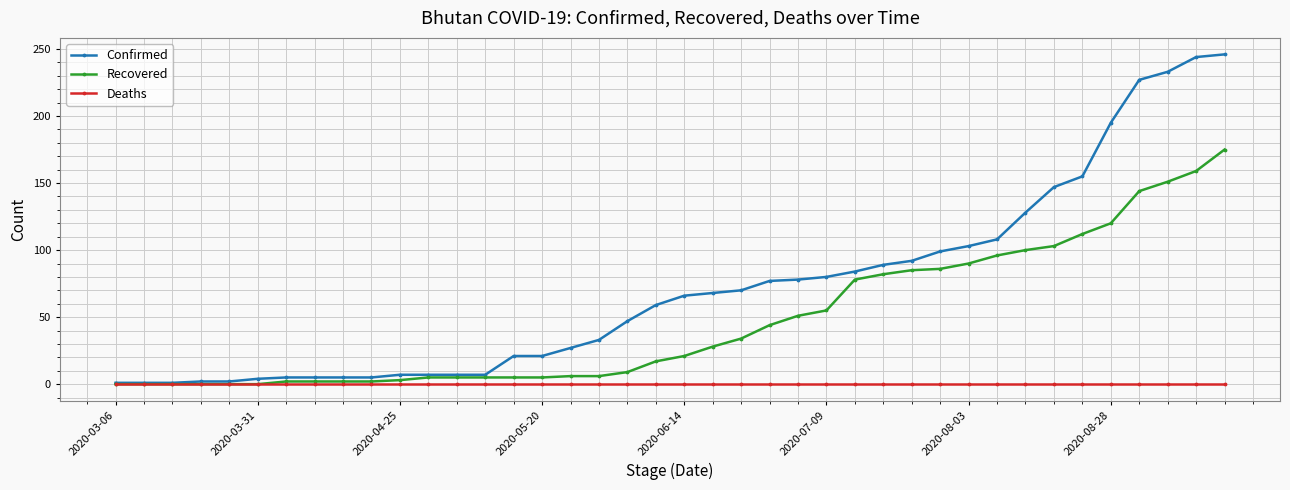

Which series has the largest total across all categories?

Confirmed